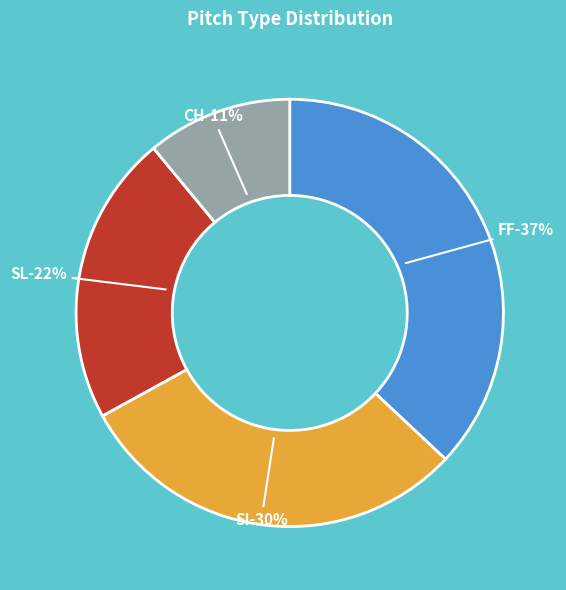

To the nearest percent, what portion does SL represent?

22%